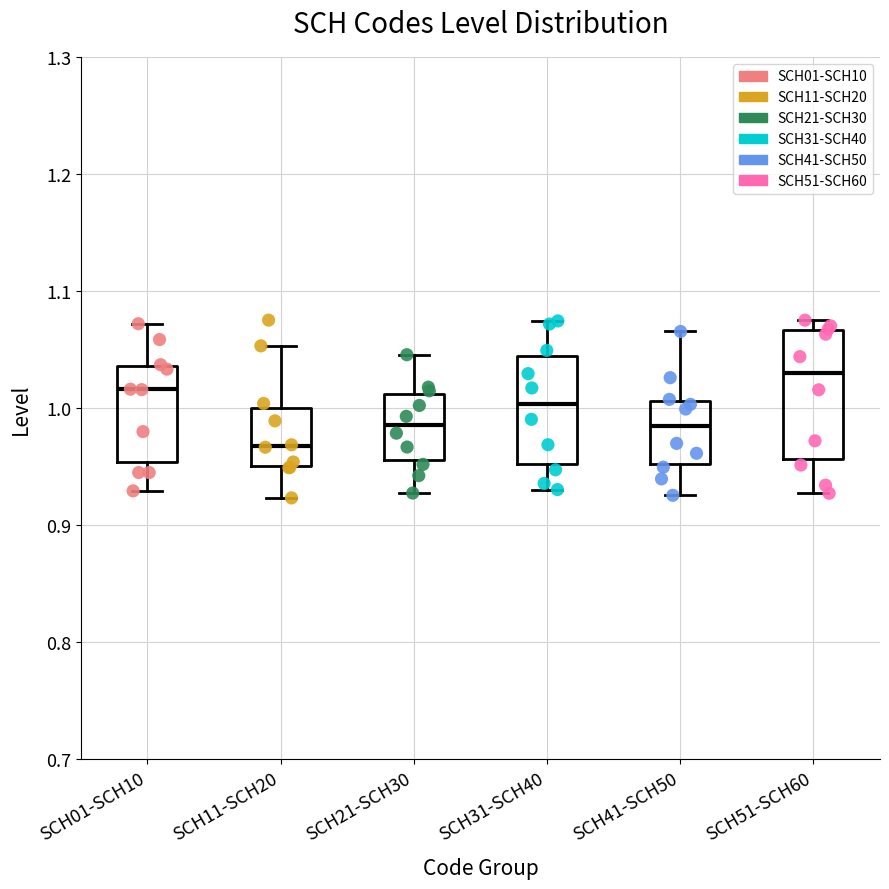

Reading left to right, transcribe this box plot: for each box, give where its median line is, the range the box spans, and where its two whiskers end, as read against the y-axis. The values are not printed on the chart, so give them approximately, as read against the axis.

SCH01-SCH10: median 1.02, box 0.95 to 1.04, whiskers 0.93 to 1.07
SCH11-SCH20: median 0.97, box 0.95 to 1.00, whiskers 0.92 to 1.05
SCH21-SCH30: median 0.99, box 0.96 to 1.01, whiskers 0.93 to 1.05
SCH31-SCH40: median 1.00, box 0.95 to 1.04, whiskers 0.93 to 1.07
SCH41-SCH50: median 0.98, box 0.95 to 1.01, whiskers 0.93 to 1.07
SCH51-SCH60: median 1.03, box 0.96 to 1.07, whiskers 0.93 to 1.08